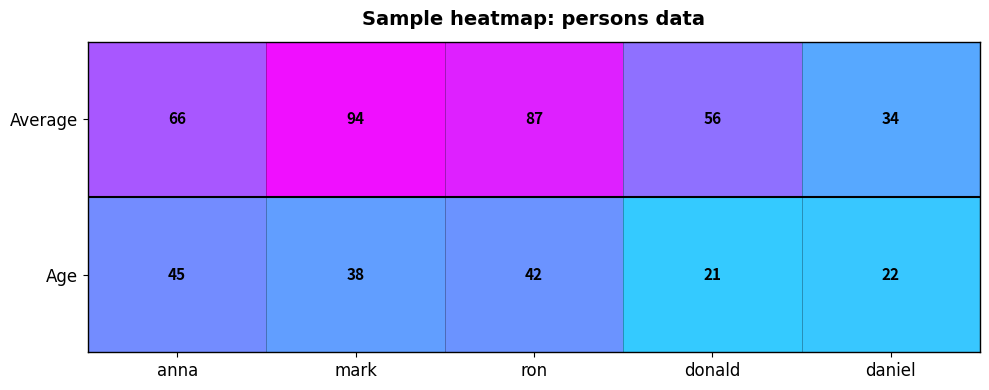

Is it true that Average equals 94 at mark?

True